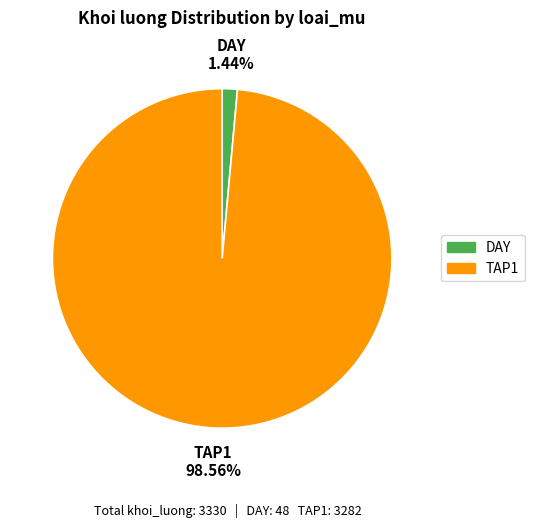

Is it true that DAY is 13% of the pie?

False